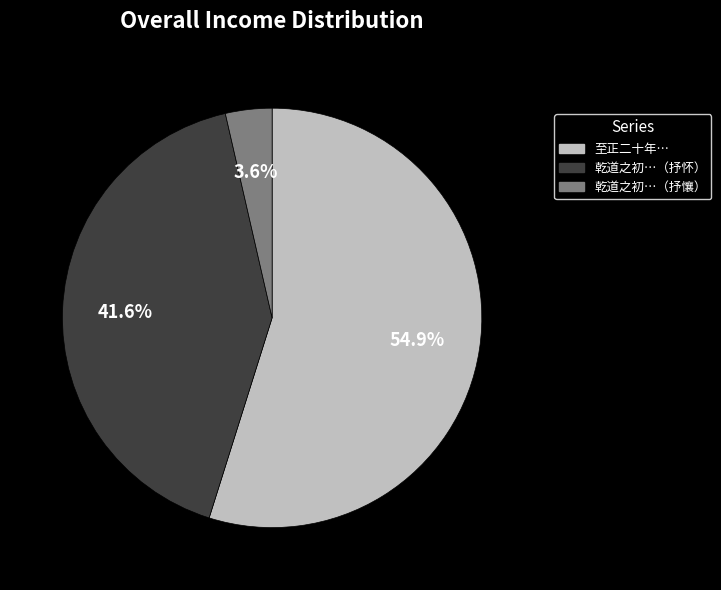

Does any single category account for the majority?

Yes